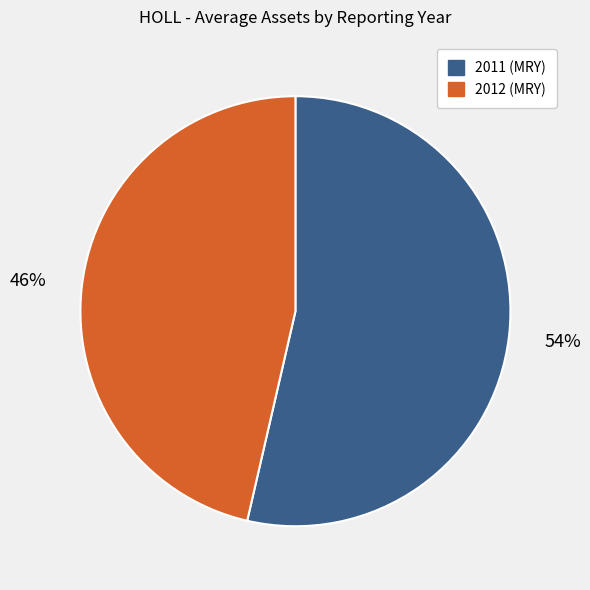

To the nearest percent, what portion does 2011 (MRY) represent?

54%